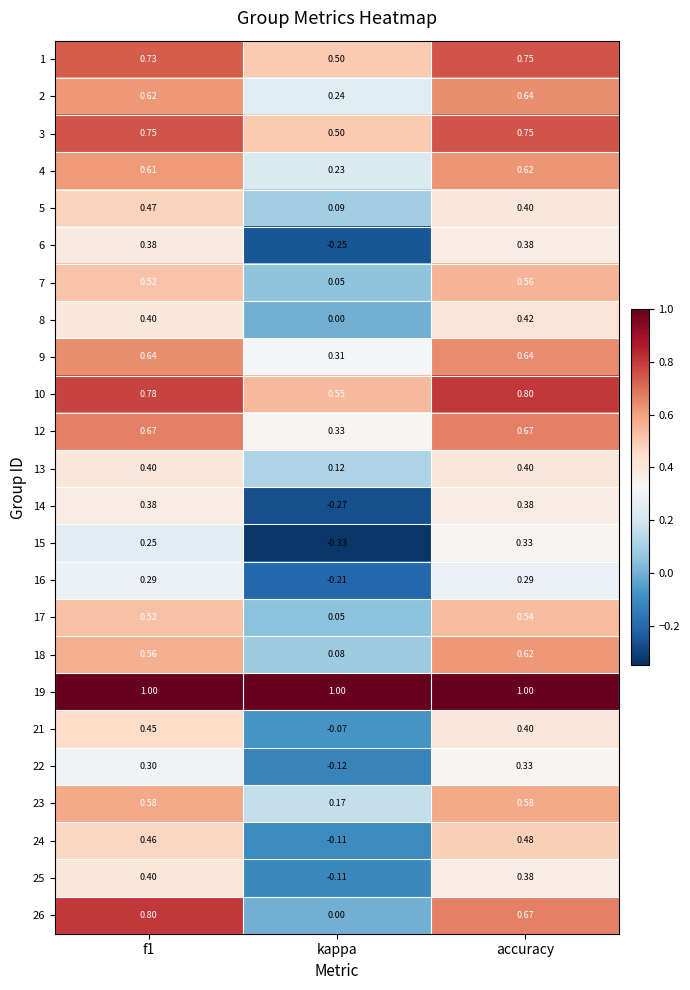

At which category is the sum across all series the highest?

accuracy